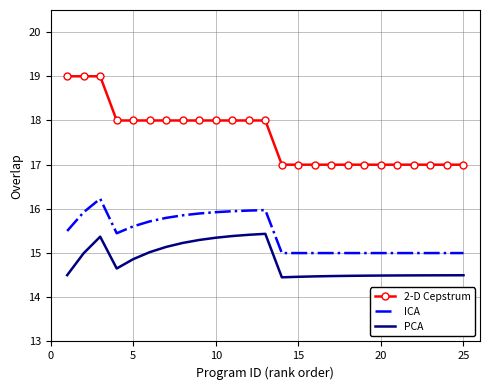

True or false: ICA and PCA intersect in this chart.

False